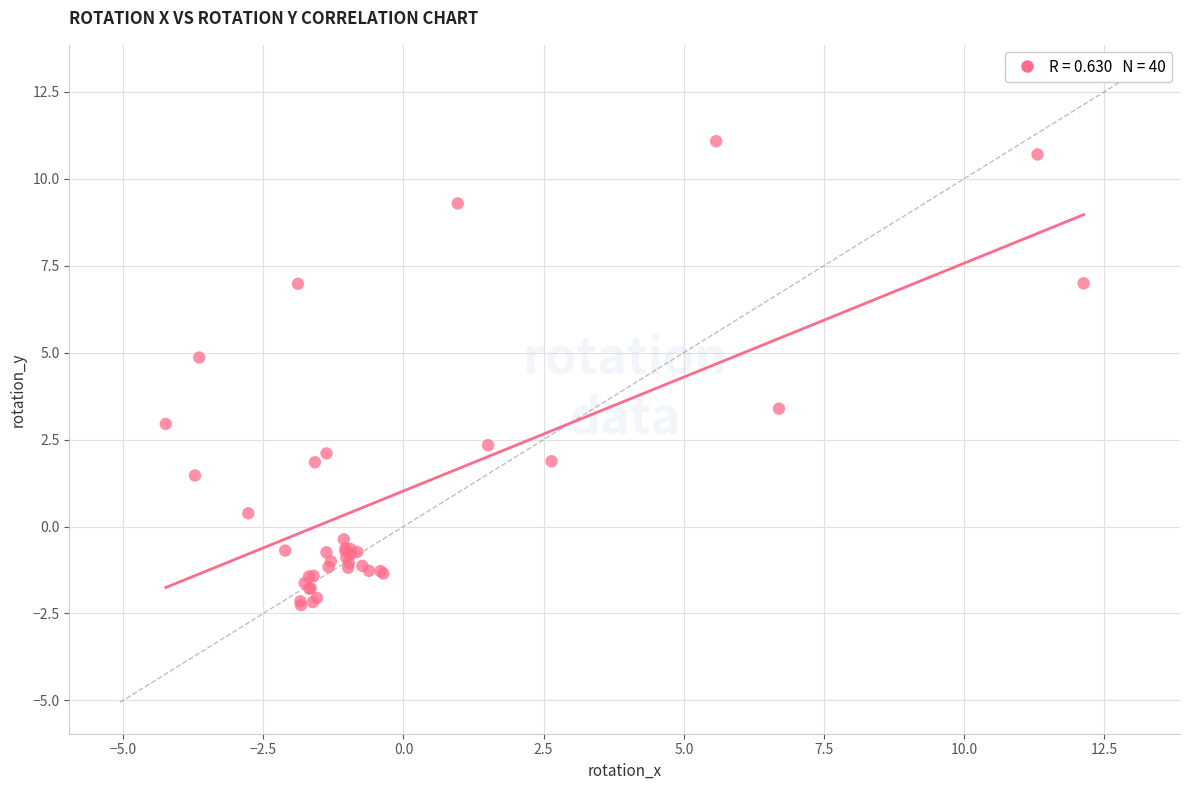

What Y value in the scatter plot is closest to 4?

3.4